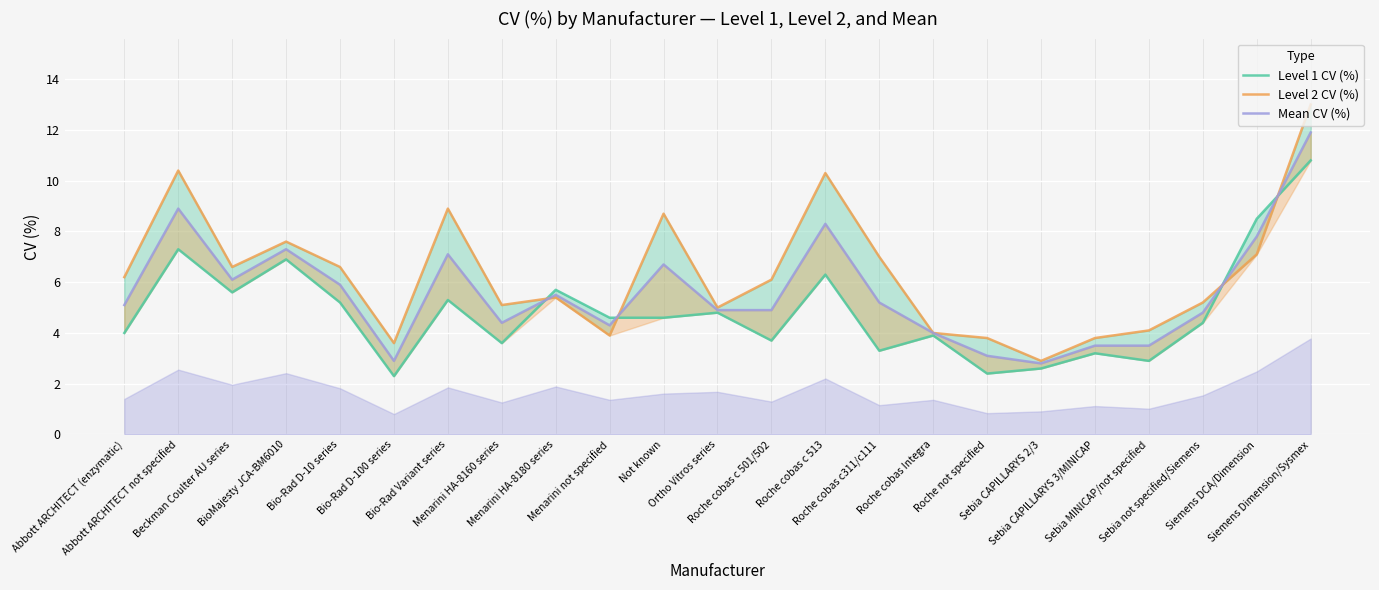

Which has a higher value, Not known or Roche cobas c 513?

Roche cobas c 513